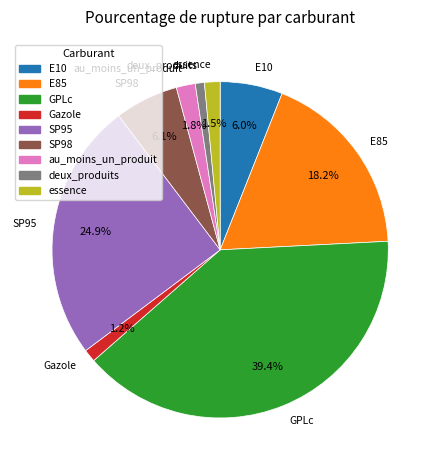

What is the total percentage of Gazole and essence?

2.7%